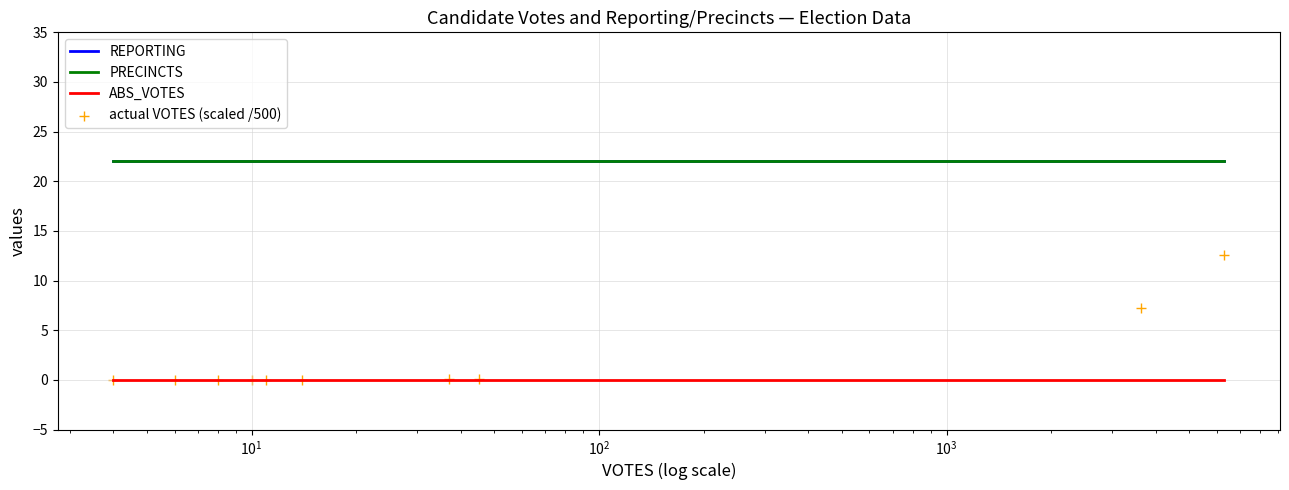

Which series contains the lowest Y value?

ABS_VOTES